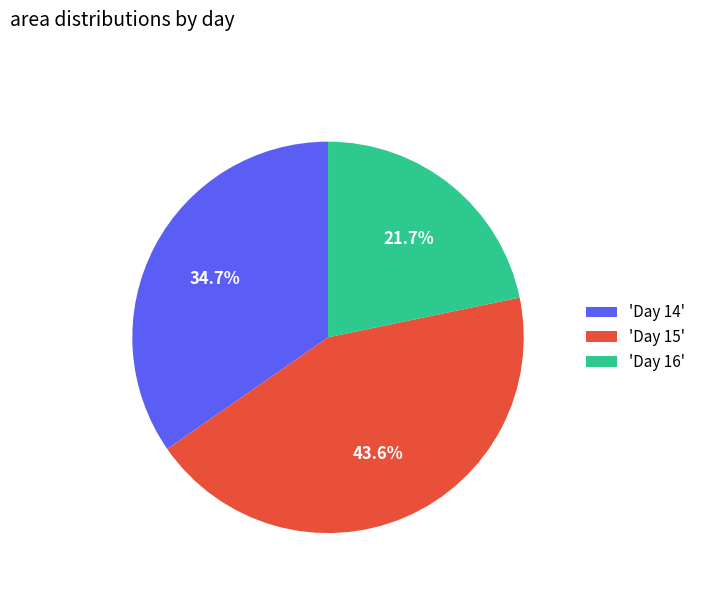

Do 'Day 15' and 'Day 16' together represent more than half of the pie?

Yes